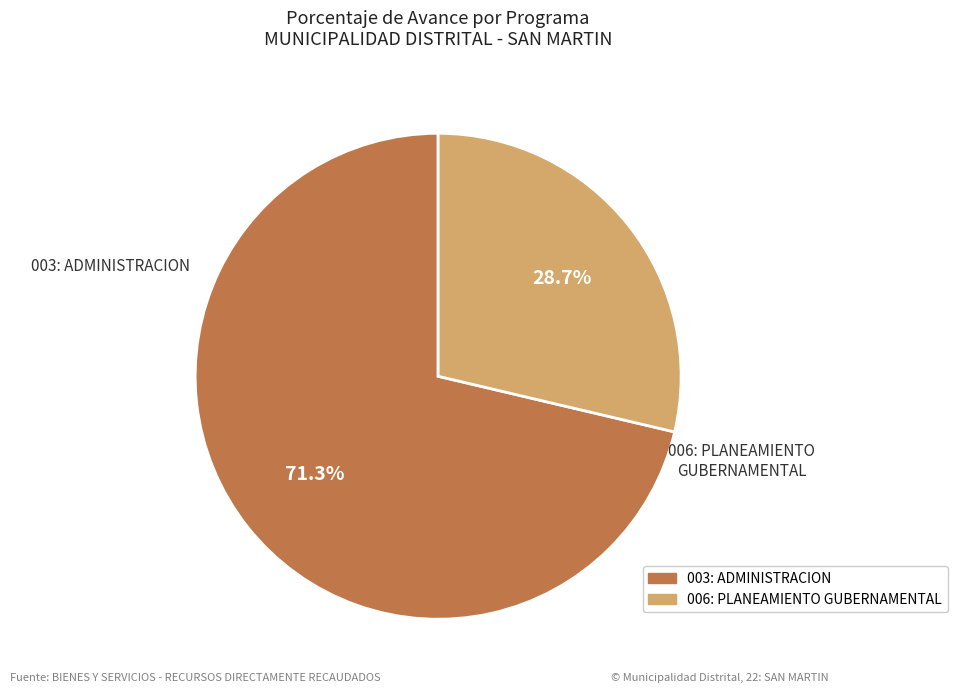

What is the smallest slice in the pie chart?

006: PLANEAMIENTO GUBERNAMENTAL